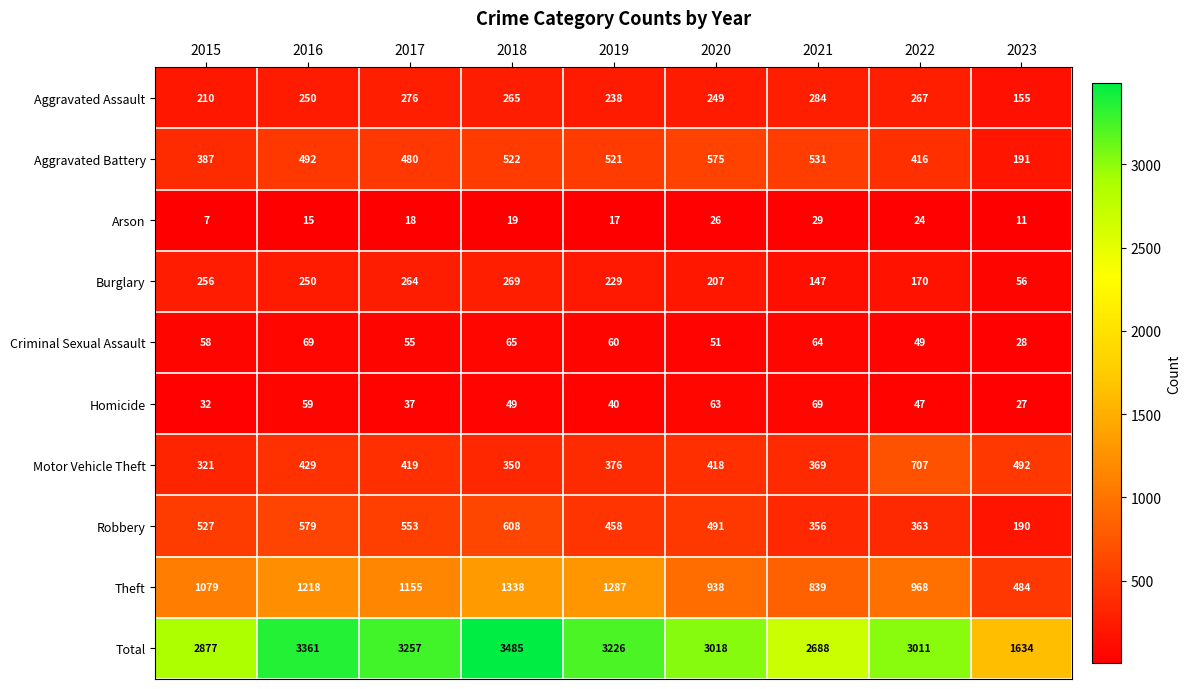

Which label corresponds to the smallest value in the chart?

2015